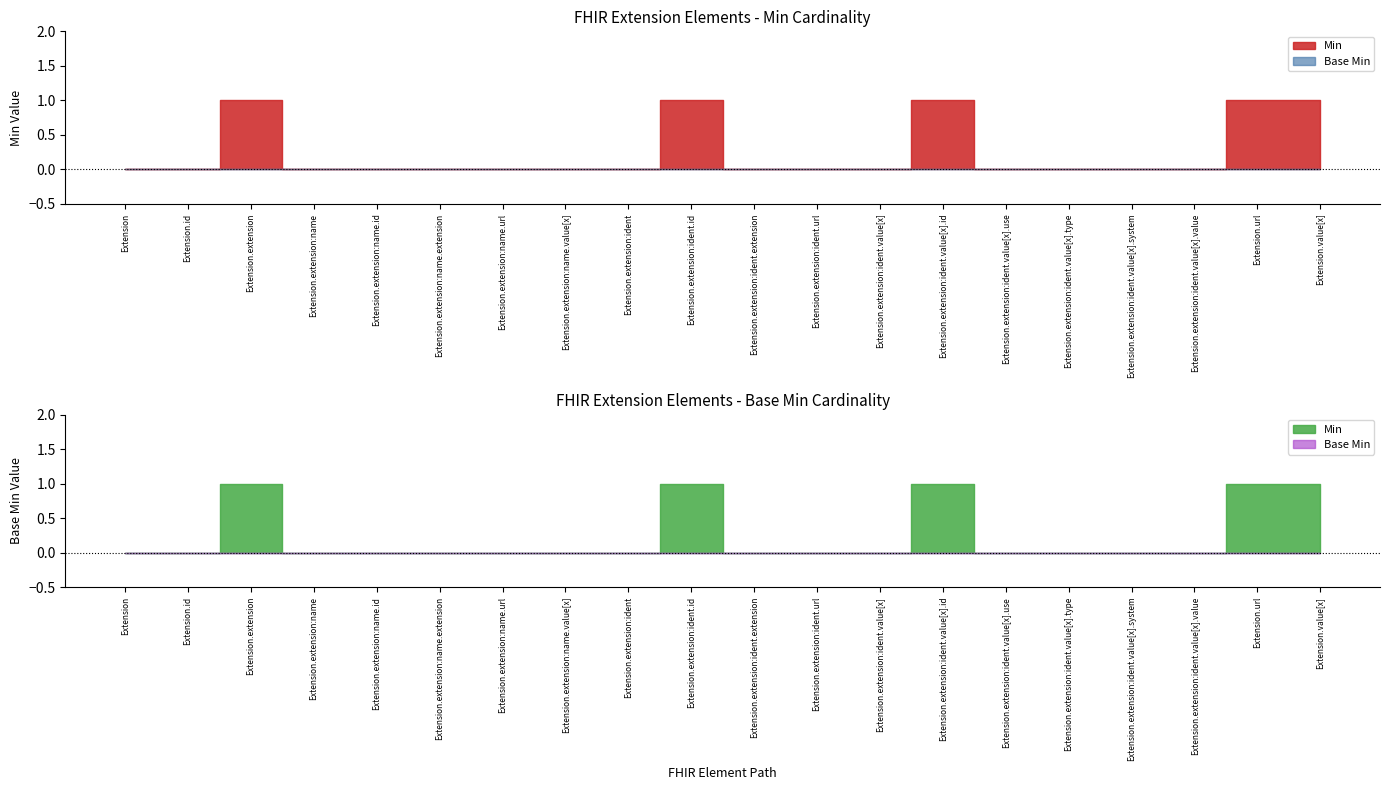

What position from the left is Extension.value[x]?

20